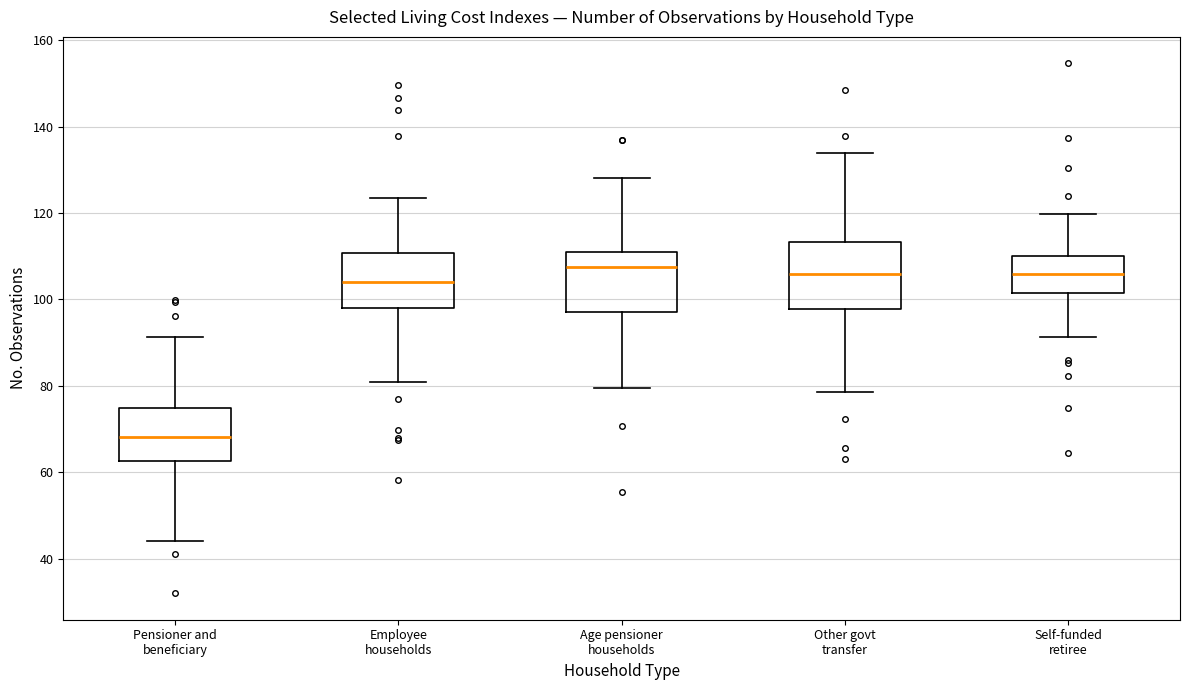

Where does the median line of the box for Employee households sit on the y-axis? The values are not printed on the chart, so give them approximately, as read against the axis.

104